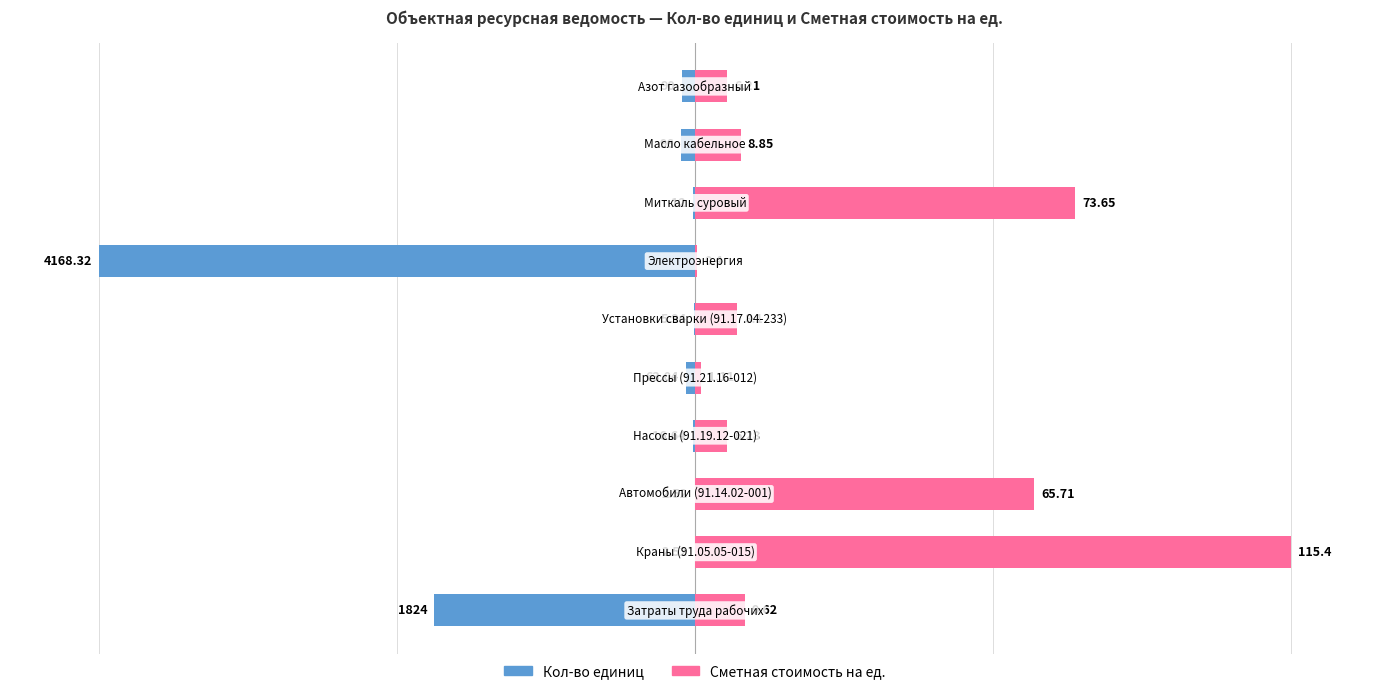

The Кол-во единиц series shows -0.0 at 2. True or false?

False